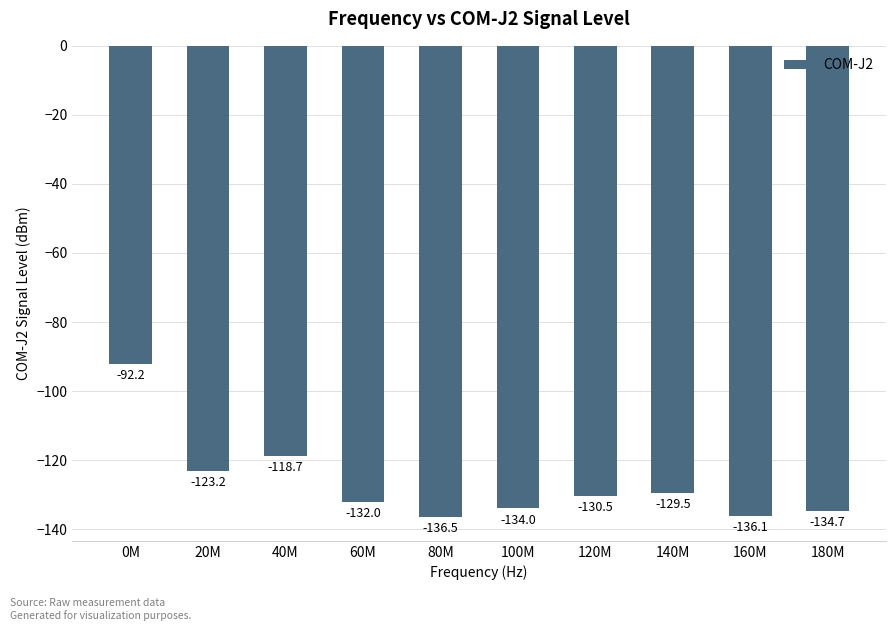

Reading left to right, list all the values displayed in this chart.

0M=-92.2	20M=-123.2	40M=-118.7	60M=-132.0	80M=-136.5	100M=-134.0	120M=-130.5	140M=-129.5	160M=-136.1	180M=-134.7